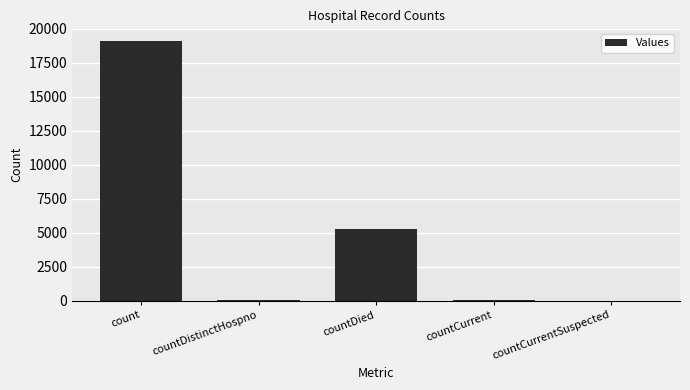

Where is the data nearest to the value 9546?

countDied